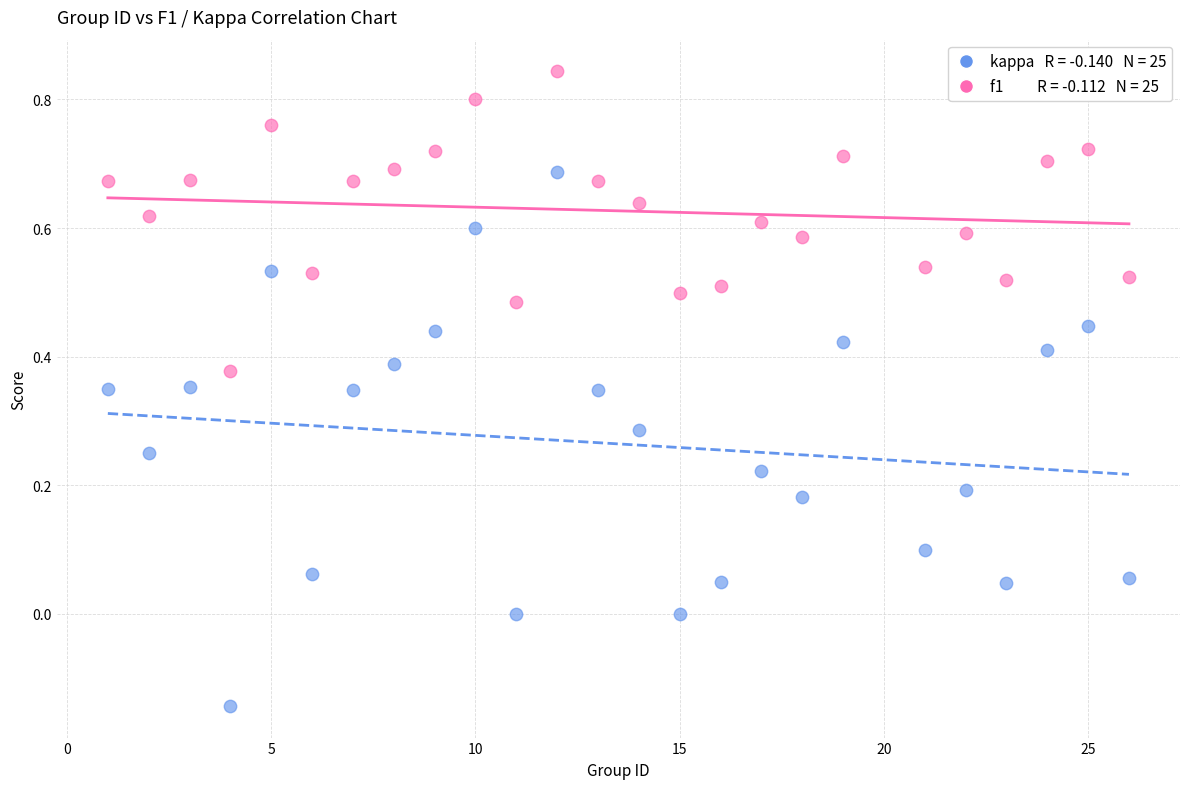

Across all data points, what is the range of Y values (max minus min)?

1.0